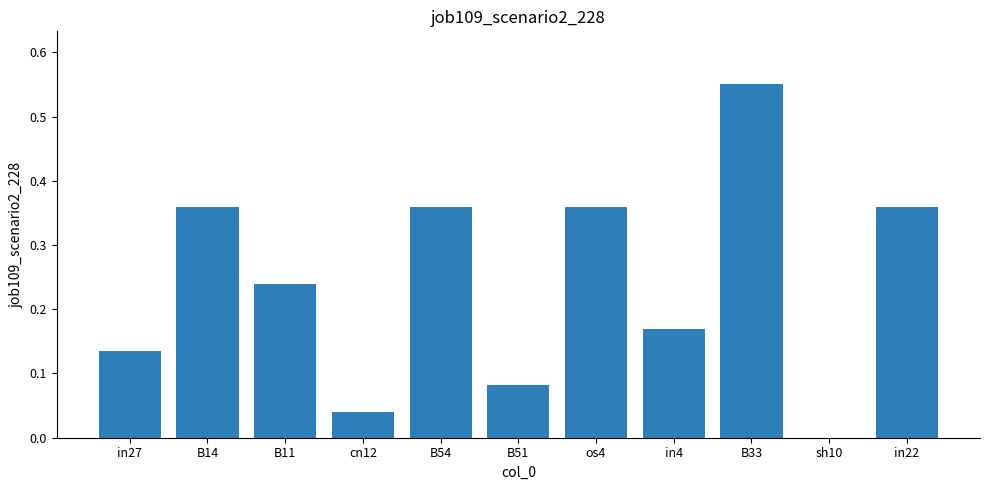

How many series are shown in this chart?

1